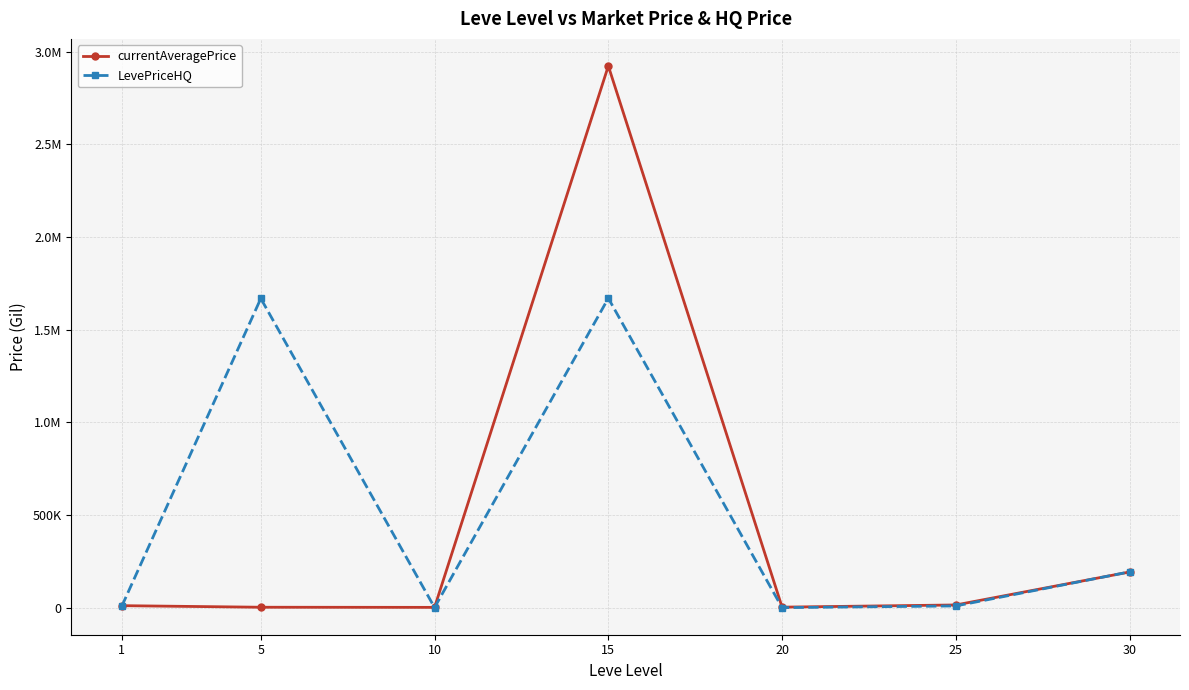

What is the average value of the currentAveragePrice series?

449553.3